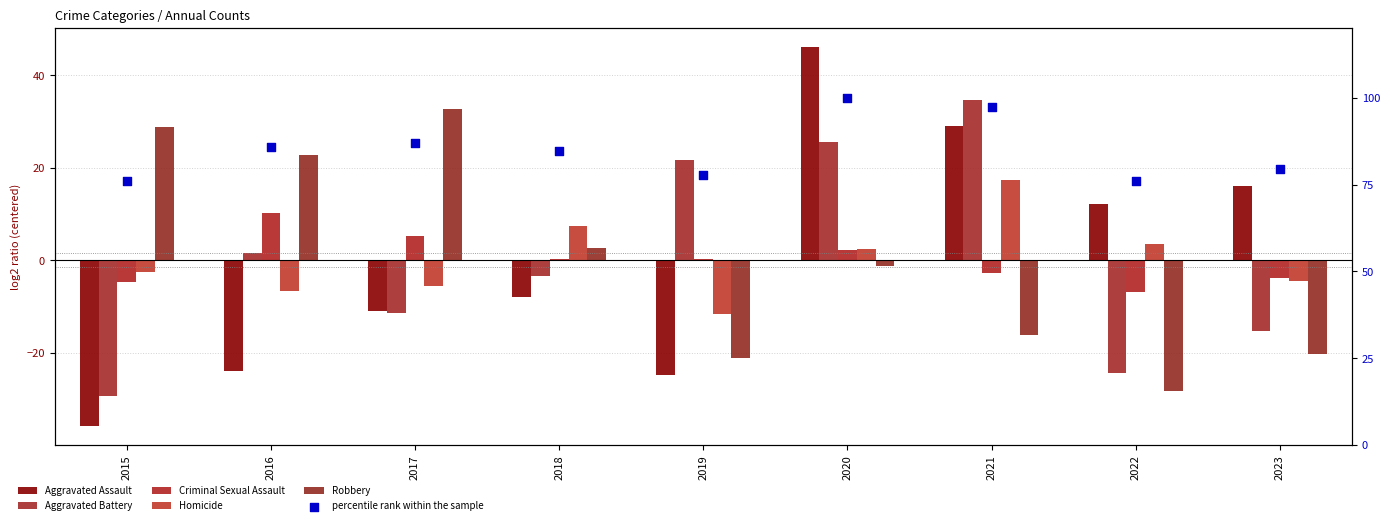

Which series has the largest Y range (max minus min)?

Aggravated Assault